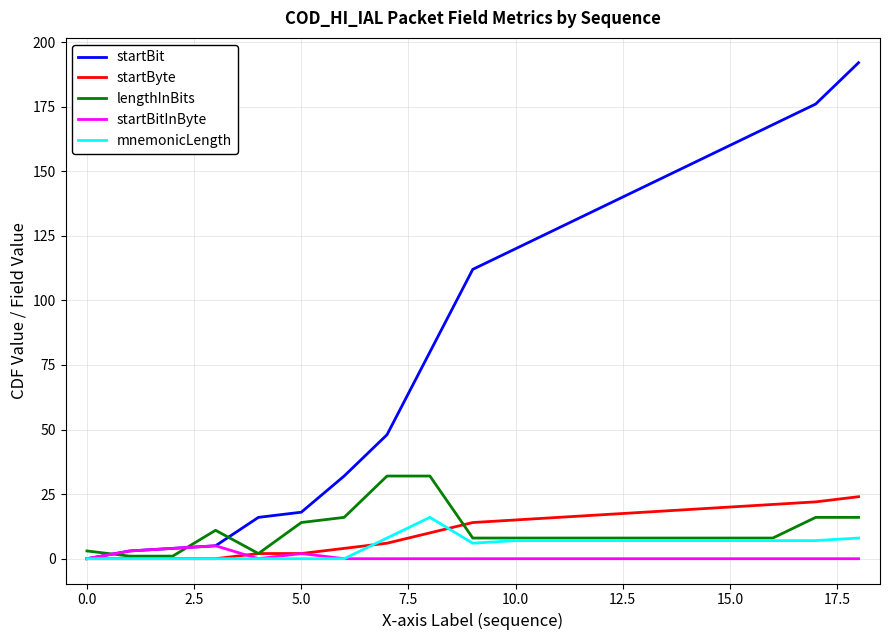

Which series has the largest range (max minus min)?

startBit